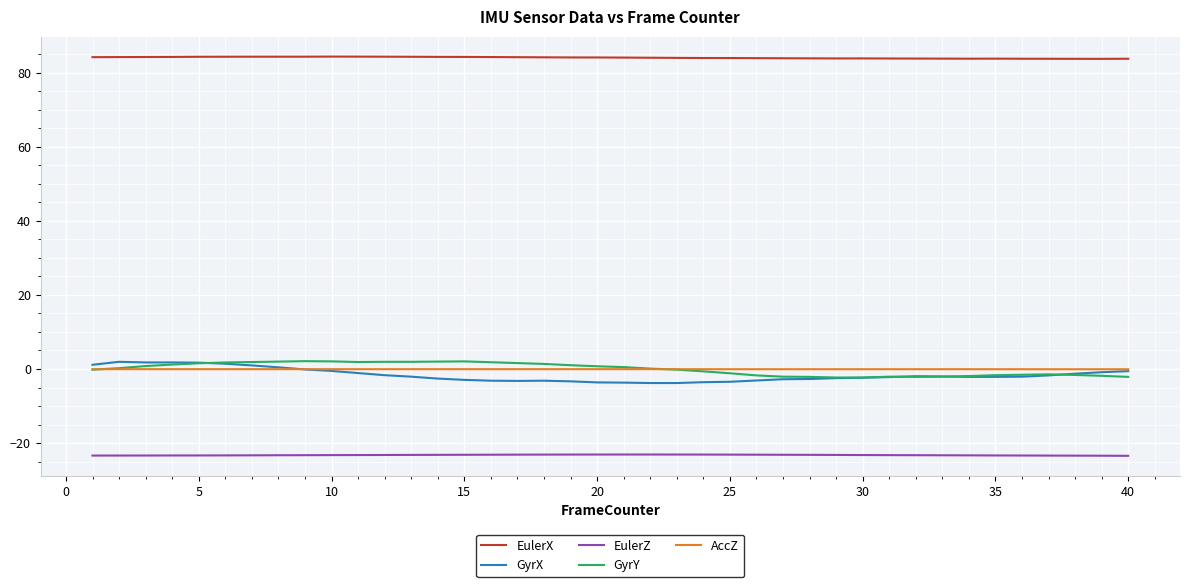

True or false: GyrX and EulerX cross at least once.

False